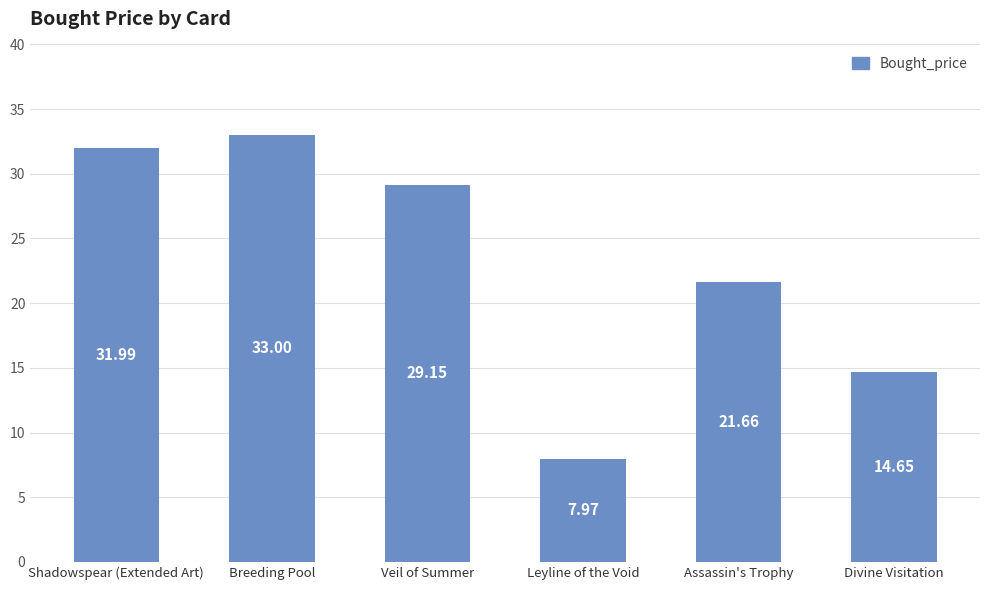

What is the difference between the values at Leyline of the Void and Divine Visitation?

6.7